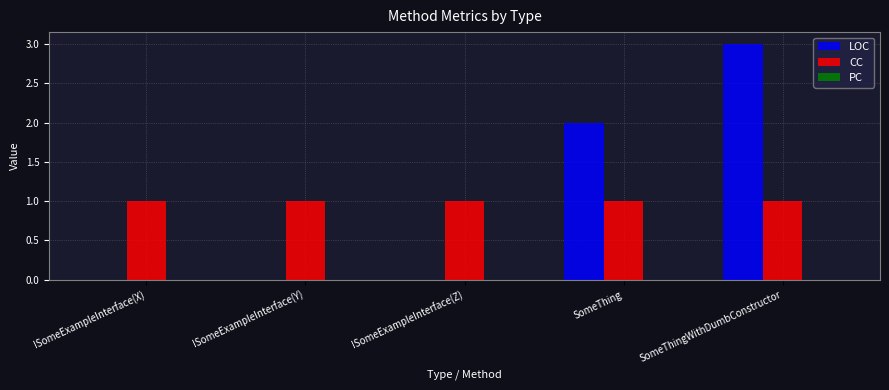

What is the sum of all CC values?

5